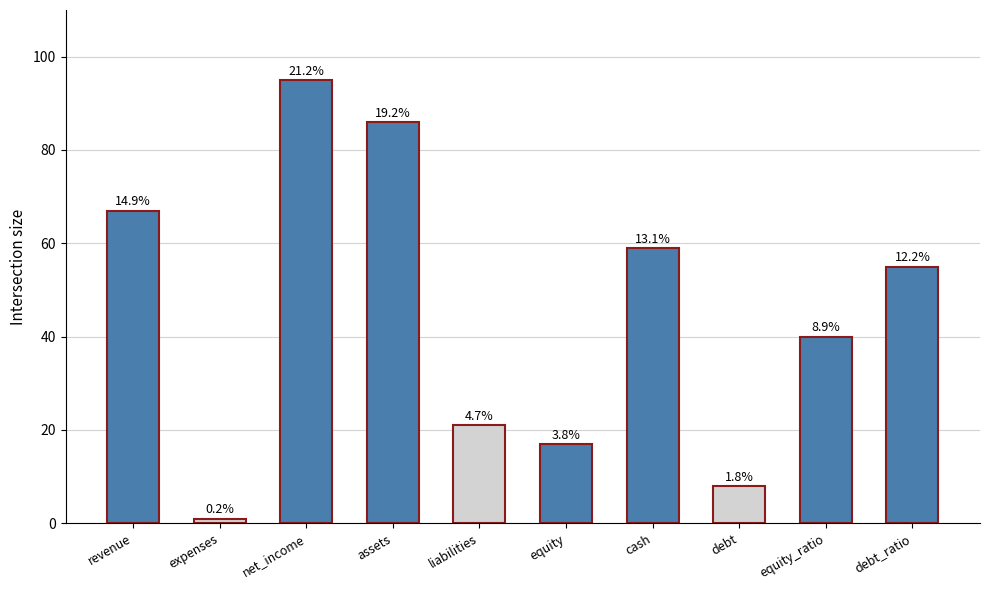

Are the bars horizontal?

No